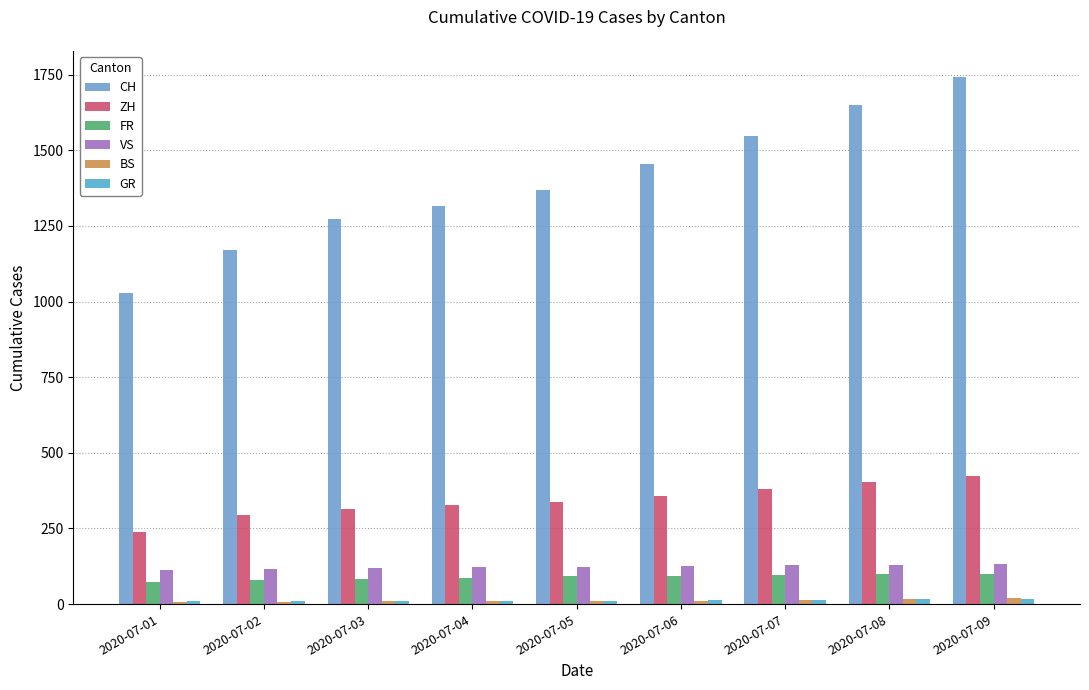

What is the sum of the VS values at 2020-07-06 and 2020-07-07?

257